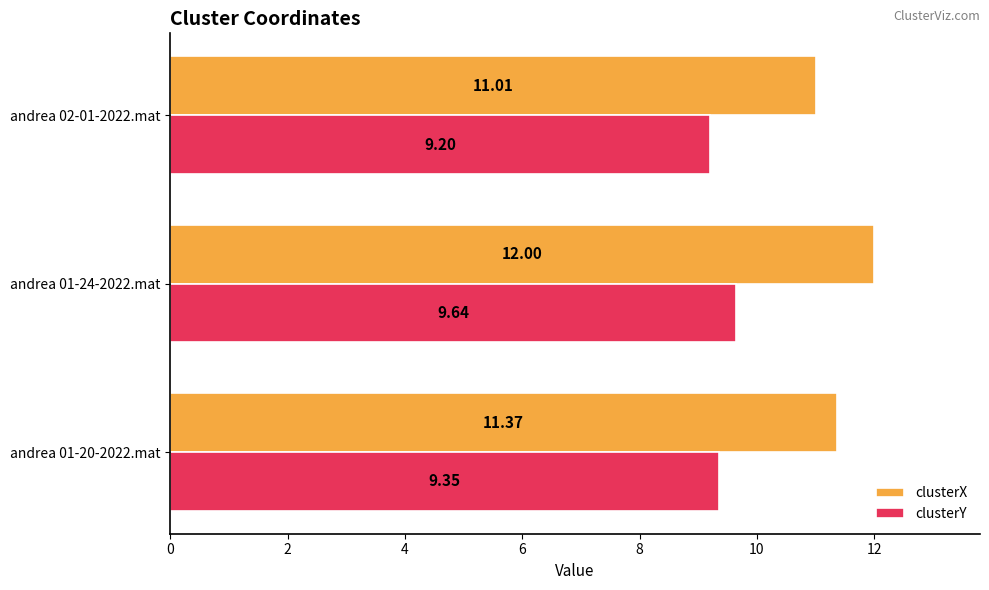

List the series in order of their peak value, lowest first.

clusterY, clusterX